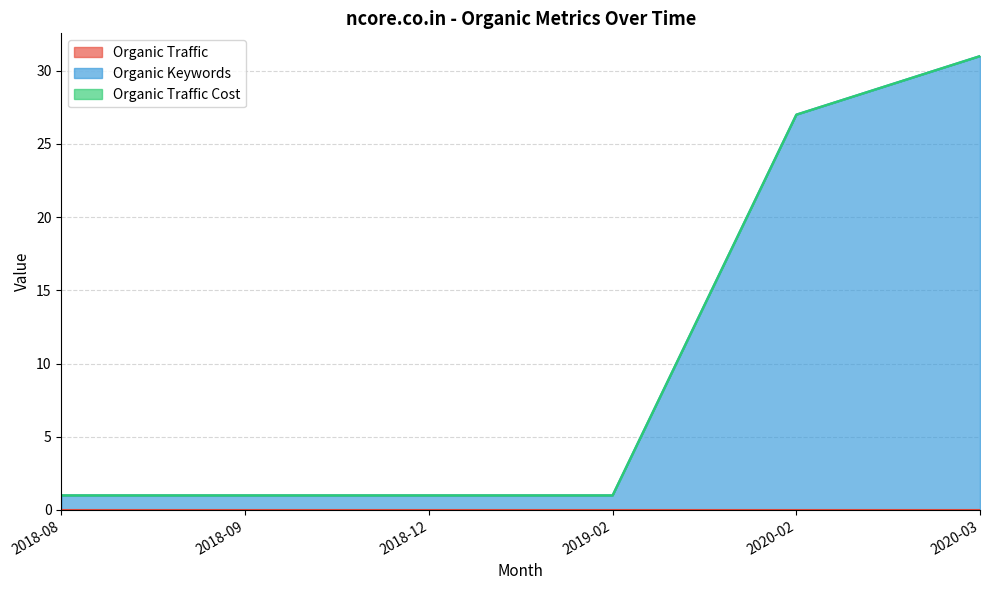

Which series has the largest total across all categories?

Organic Keywords